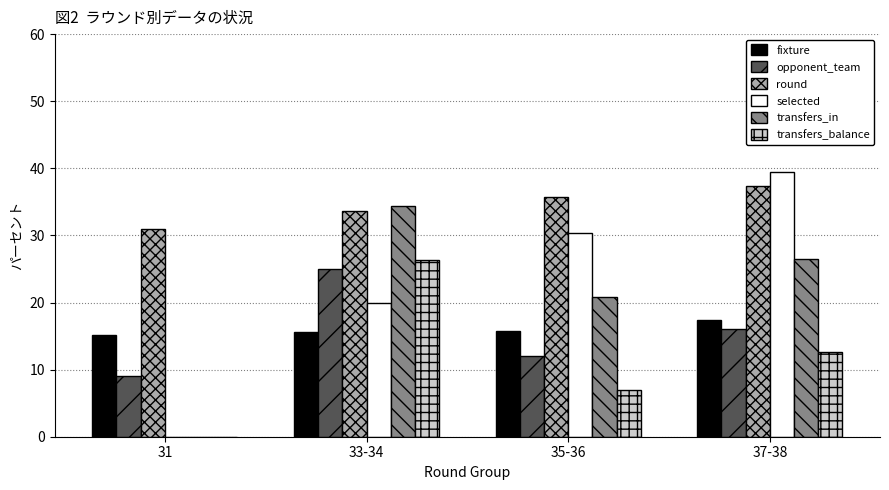

The value of fixture at 33-34 is 25.7. True or false?

False